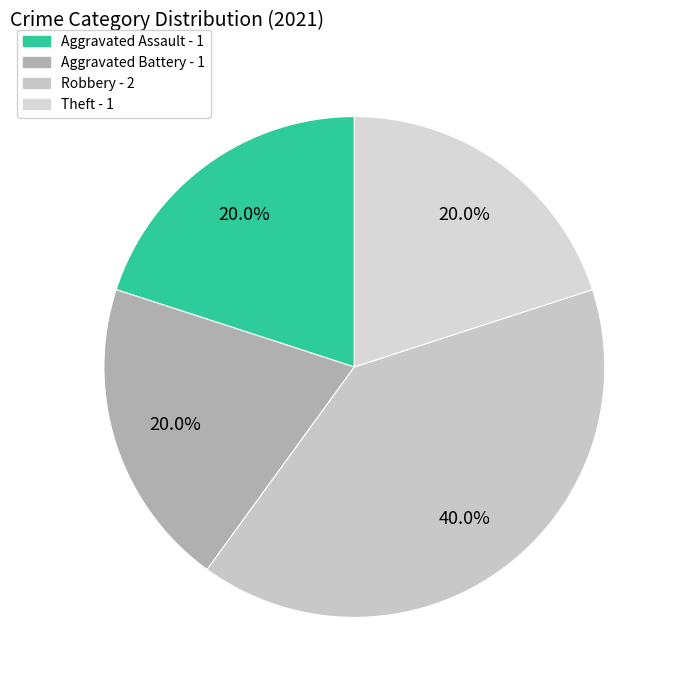

To the nearest percent, what portion does Robbery represent?

40%